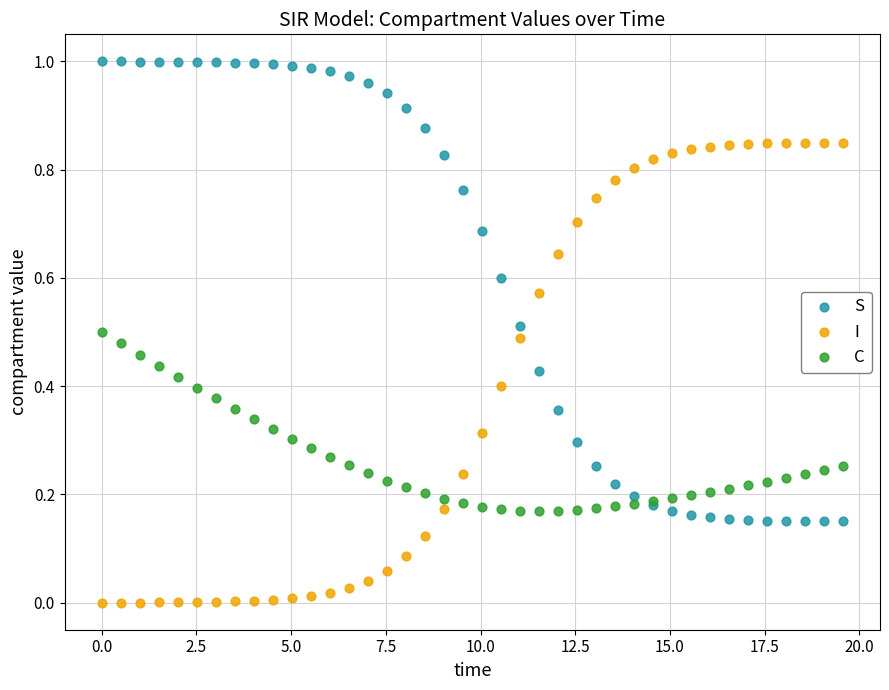

Which series reaches the minimum Y coordinate?

I